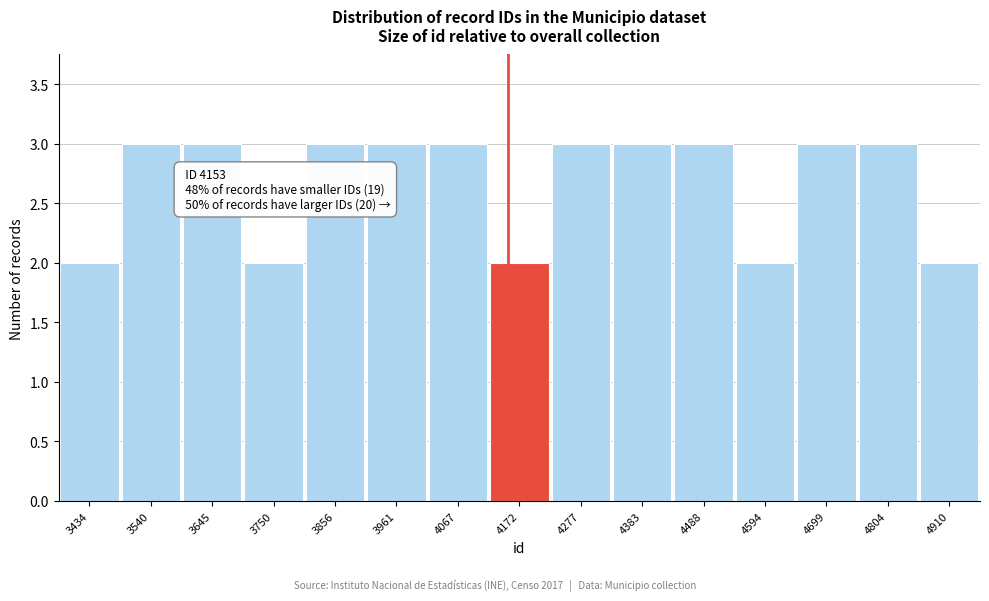

Reading right to left, transcribe all the data shown in this chart.

4910=2	4804=3	4699=3	4594=2	4488=3	4383=3	4277=3	4172=2	4067=3	3961=3	3856=3	3750=2	3645=3	3540=3	3434=2